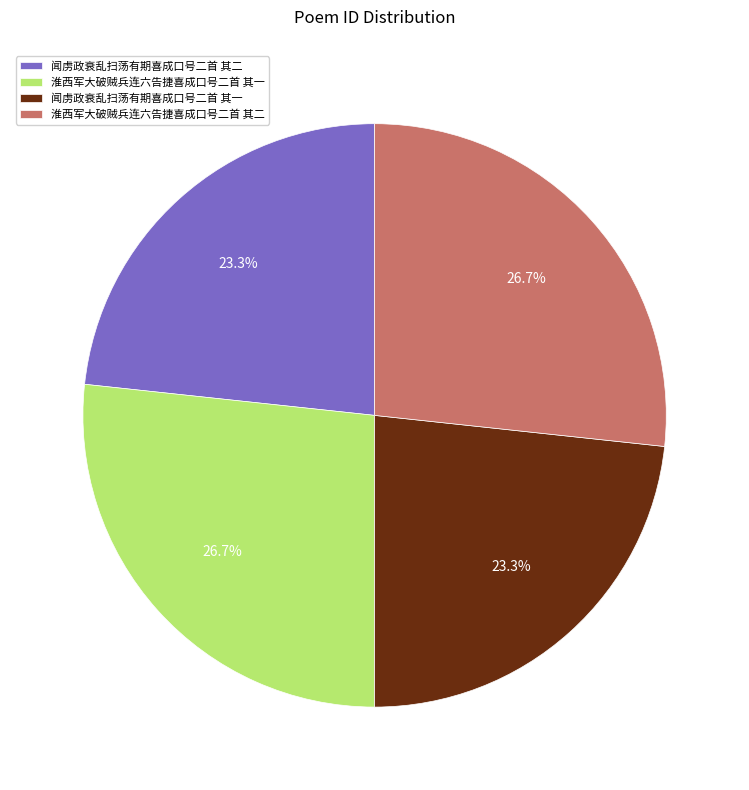

What percentage is NOT represented by 淮西军大破贼兵连六告捷喜成口号二首 其二?

73.3%